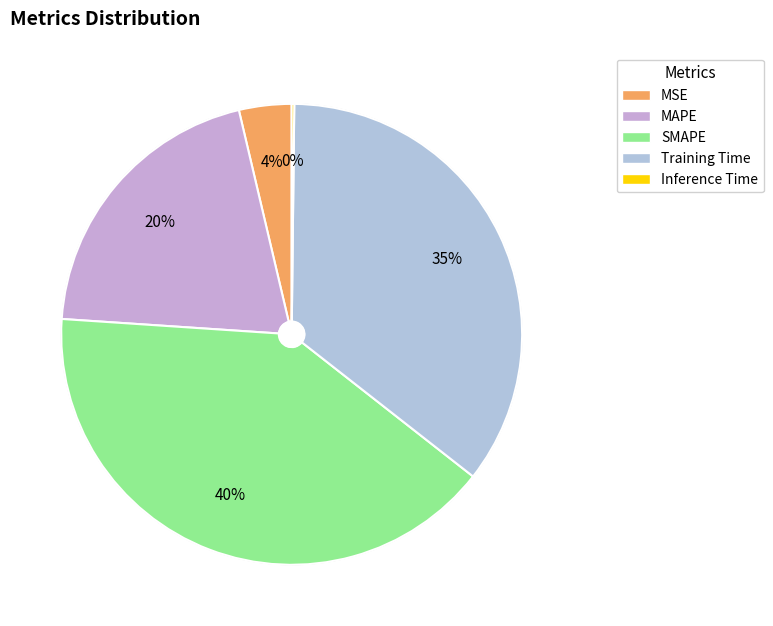

Rank the categories by value from lowest to highest.

Inference Time, MSE, MAPE, Training Time, SMAPE